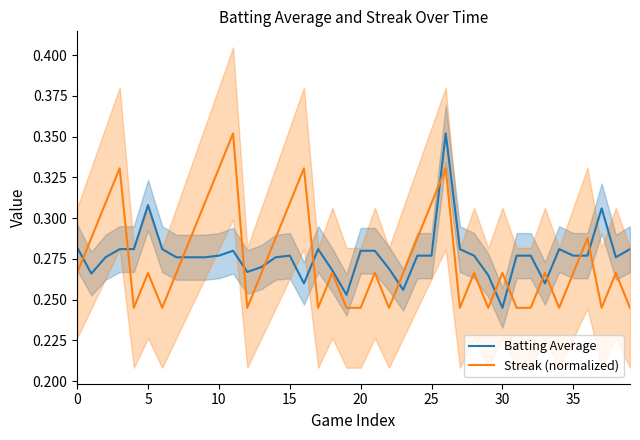

At which category is the sum across all series the highest?

26